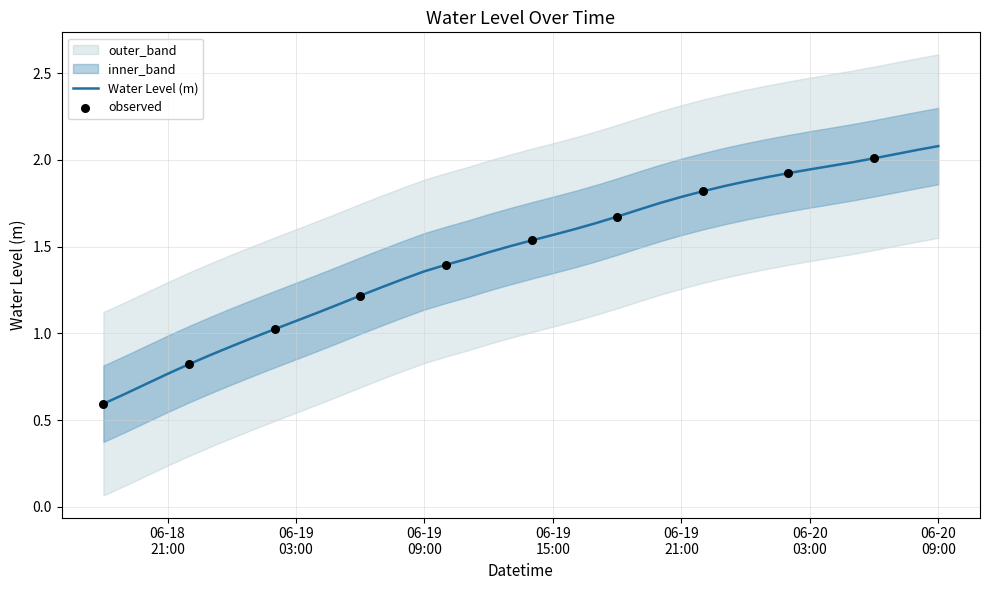

Between 2023-06-20 04:00:00 and 2023-06-19 11:00:00, which is larger?

2023-06-20 04:00:00